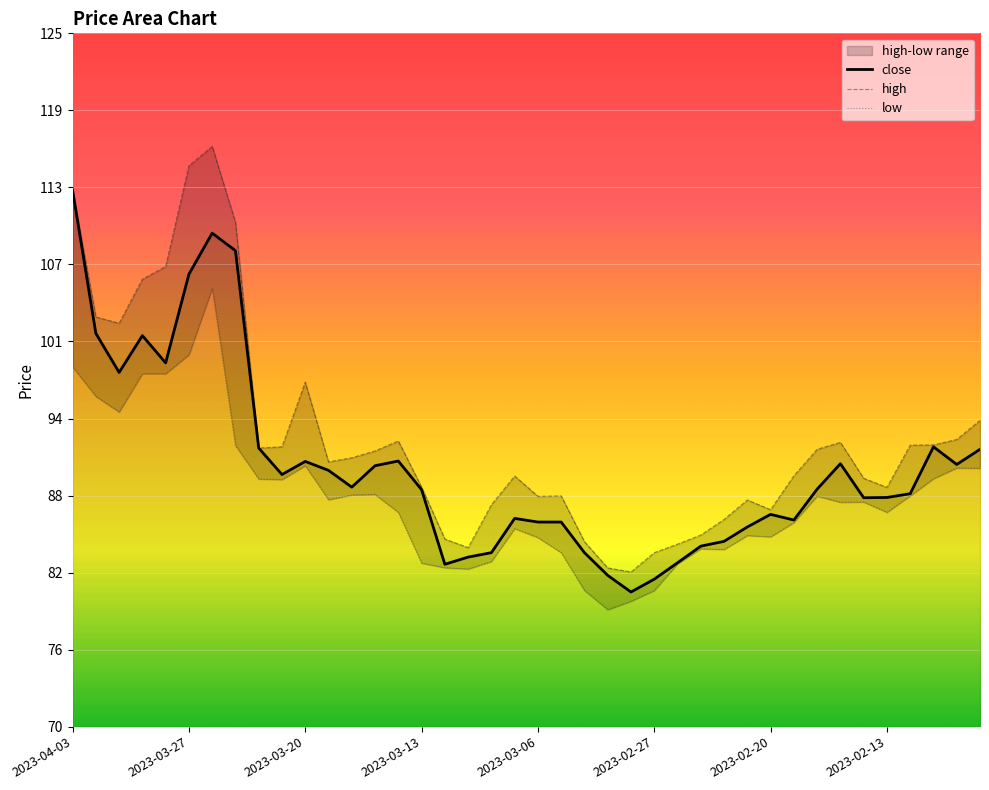

What is the lowest value of the close series?

80.7